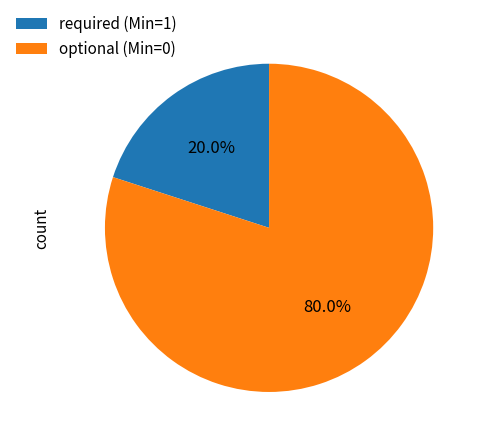

What is the ratio of the value at optional (Min=0) to the value at required (Min=1)?

4.0